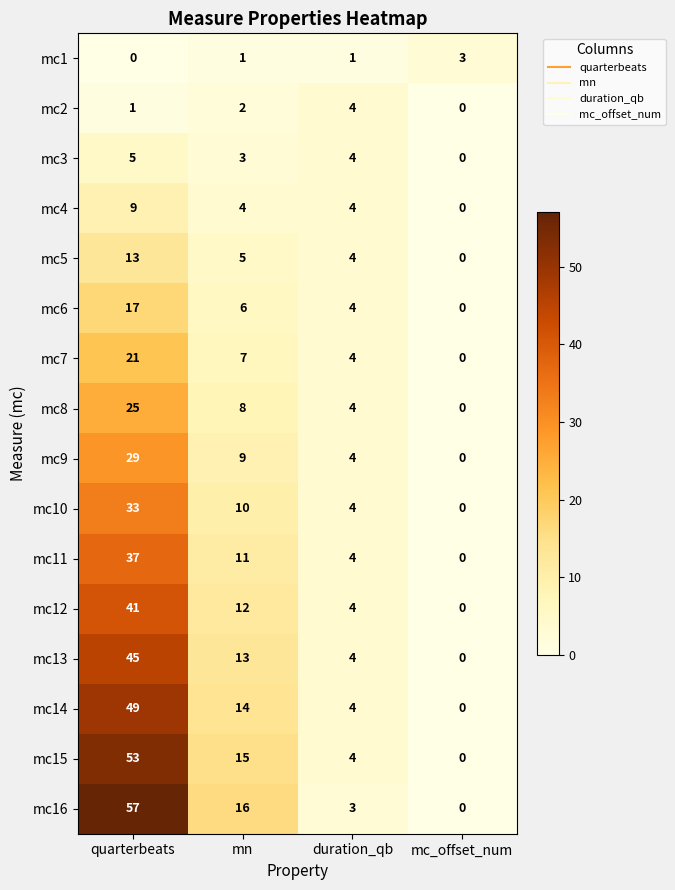

At which category is the sum across all series the highest?

quarterbeats